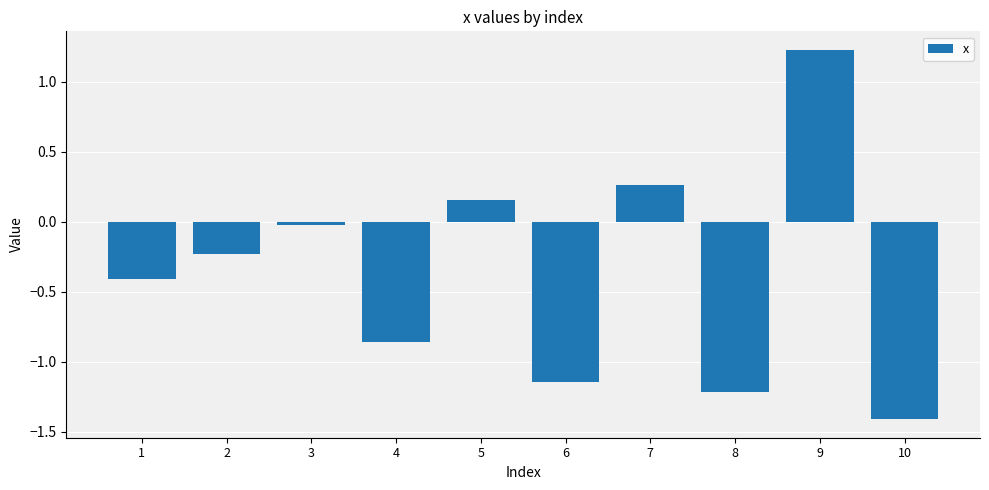

Are the bars grouped side by side (vs. stacked)?

No